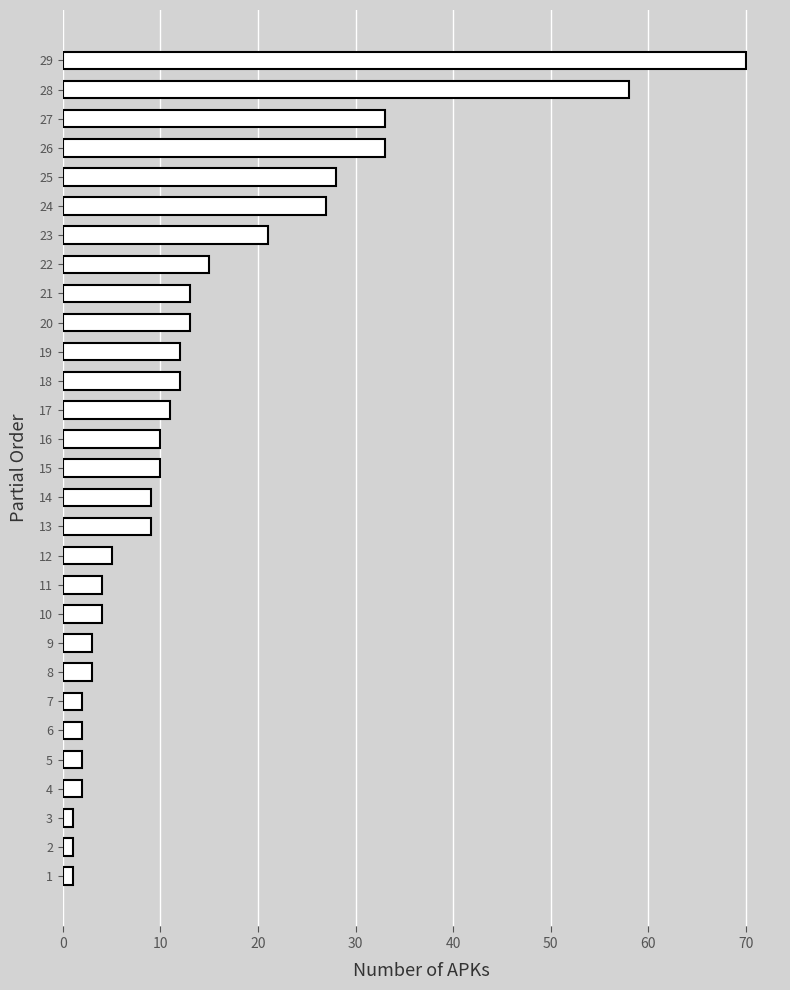

Is it true that the value at 13 is 9?

True